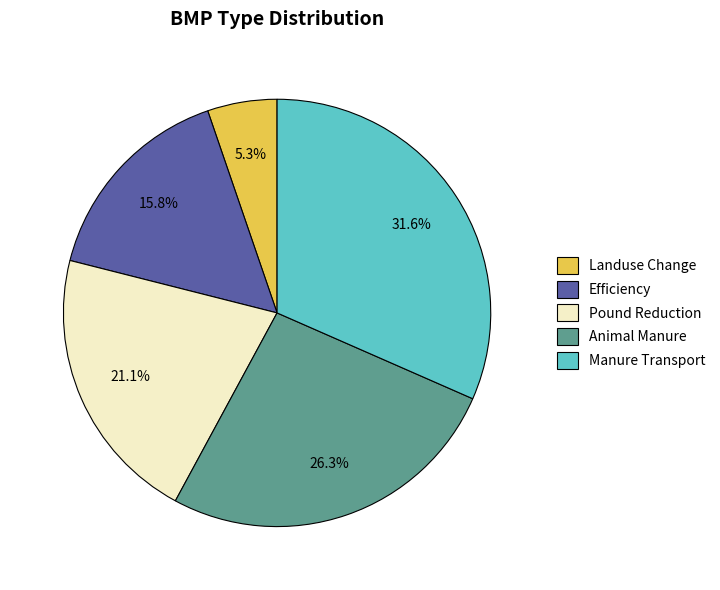

The Efficiency slice represents 22% of the pie. True or false?

False